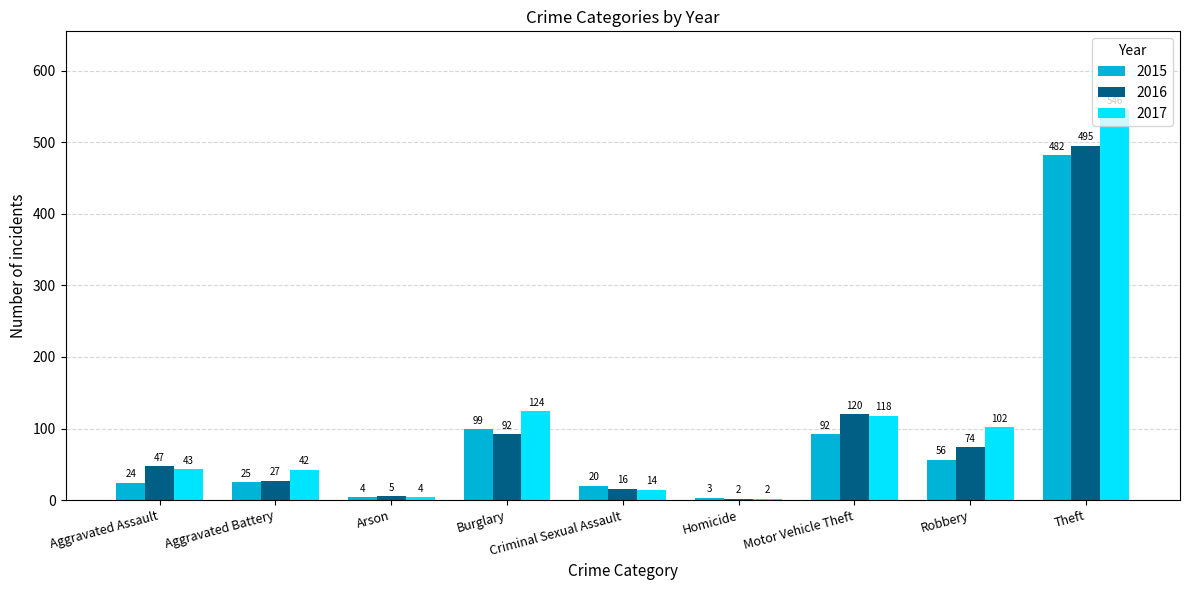

Which category has the highest value across all series?

Theft